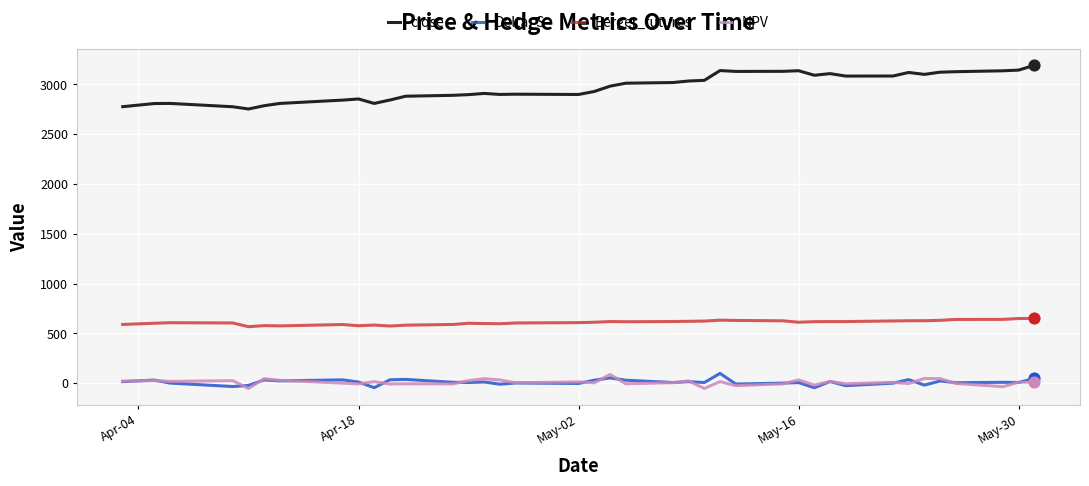

Which series has the largest total across all categories?

close